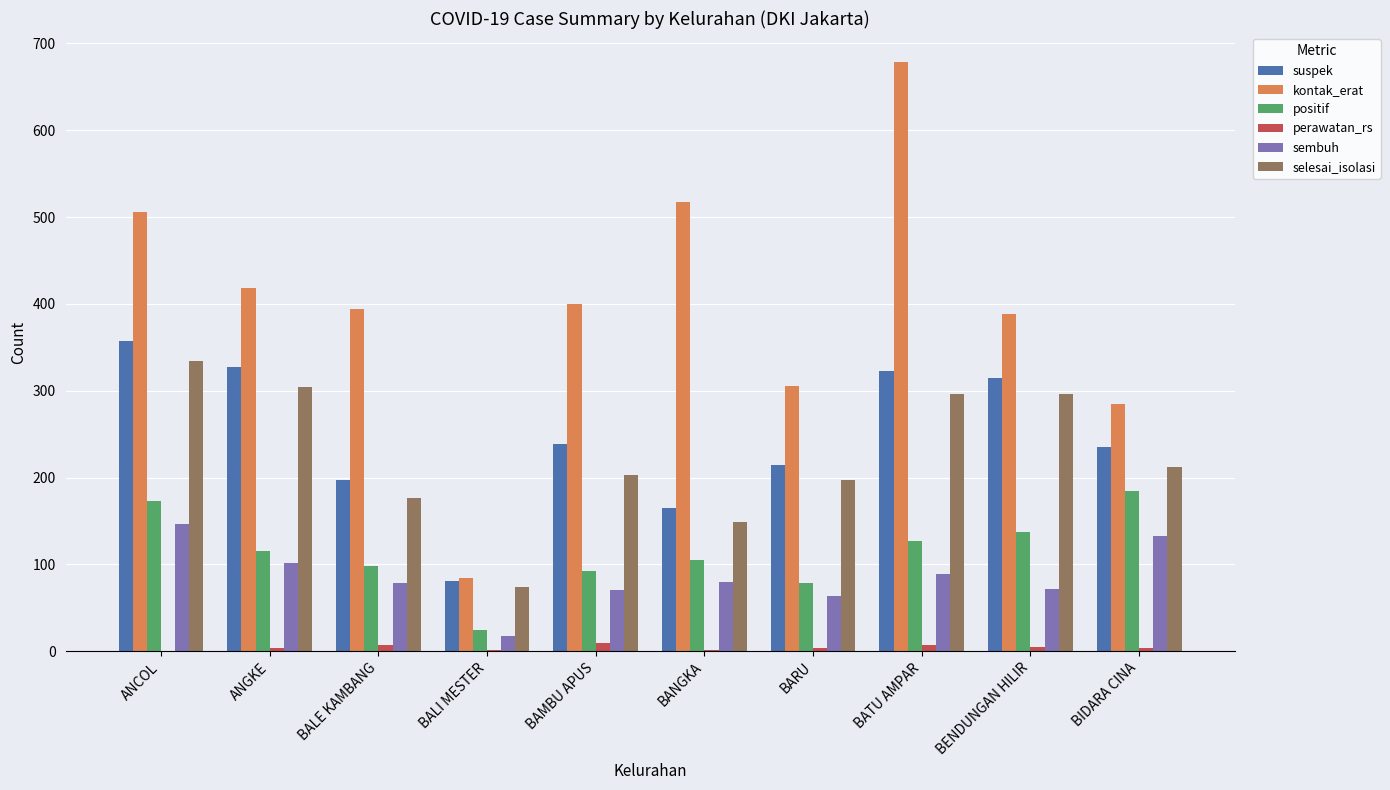

Which series has the largest range (max minus min)?

kontak_erat